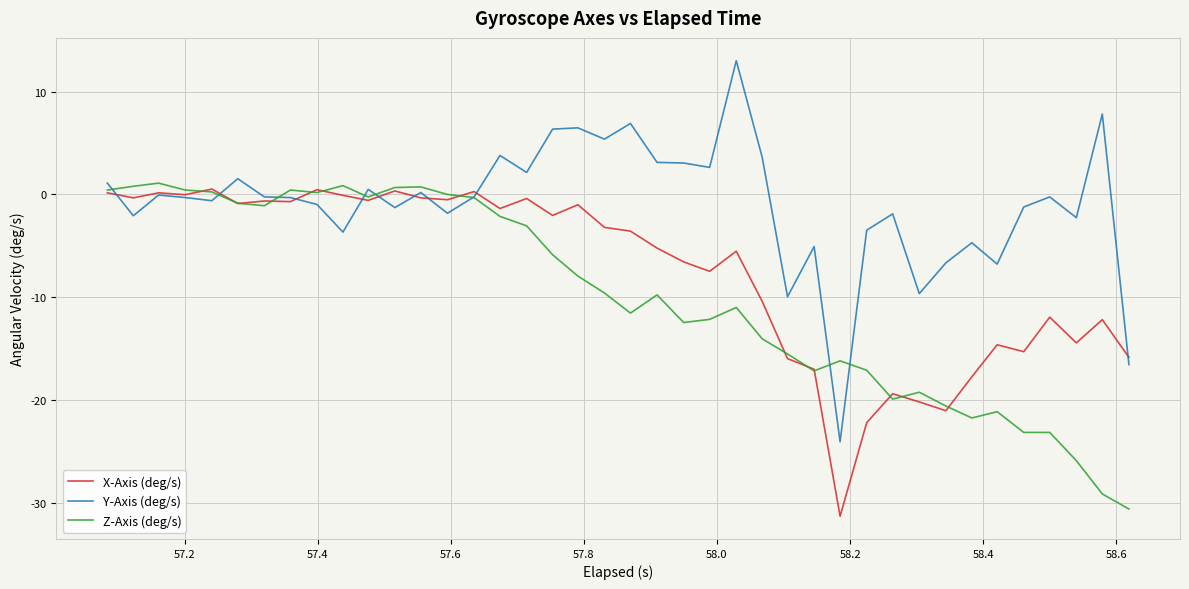

Which series has the largest range (max minus min)?

Y-Axis (deg/s)